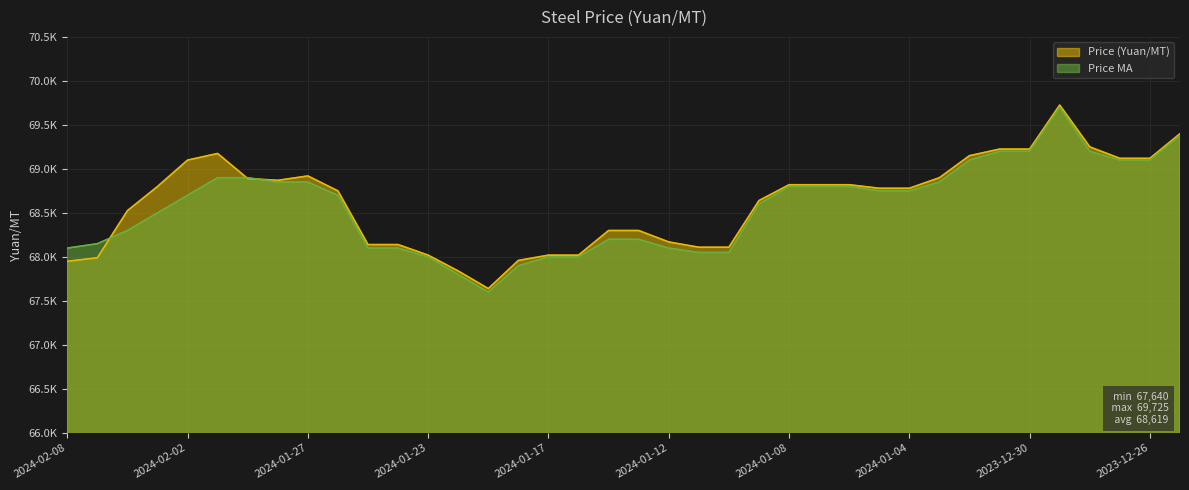

What is the difference between the highest and lowest values at 2024-01-31?

10